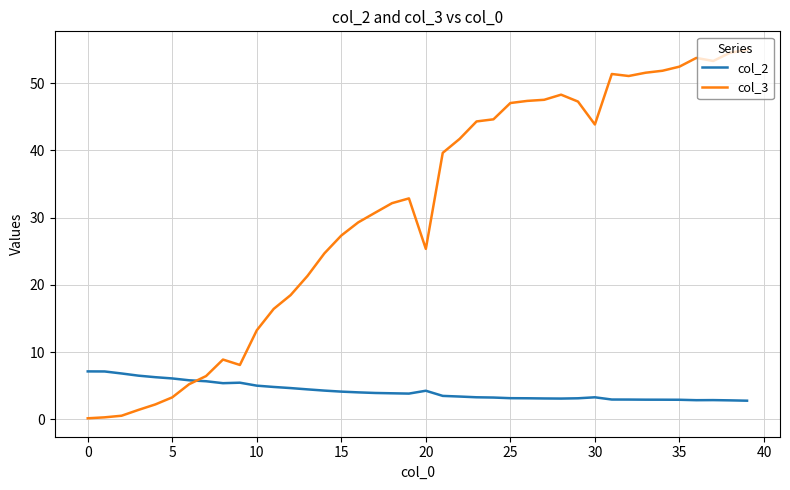

Which series has the widest spread of values?

col_3